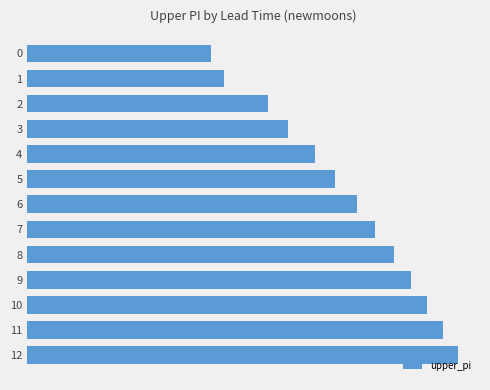

What is the sum of the values at 10 and 8?

2.5